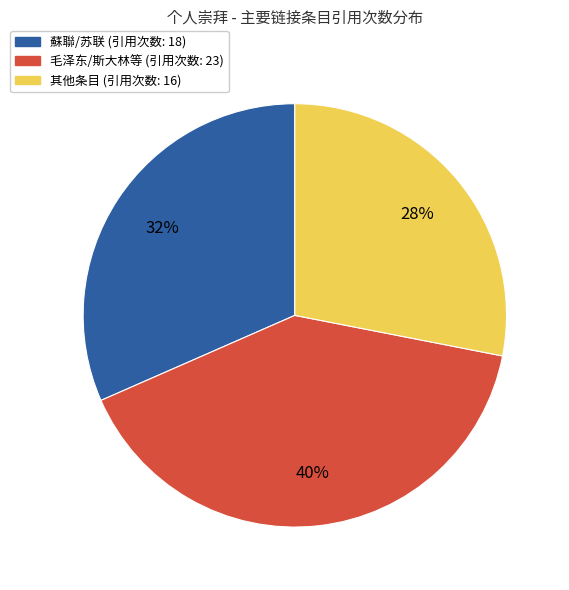

To the nearest percent, what is the average slice percentage?

33%